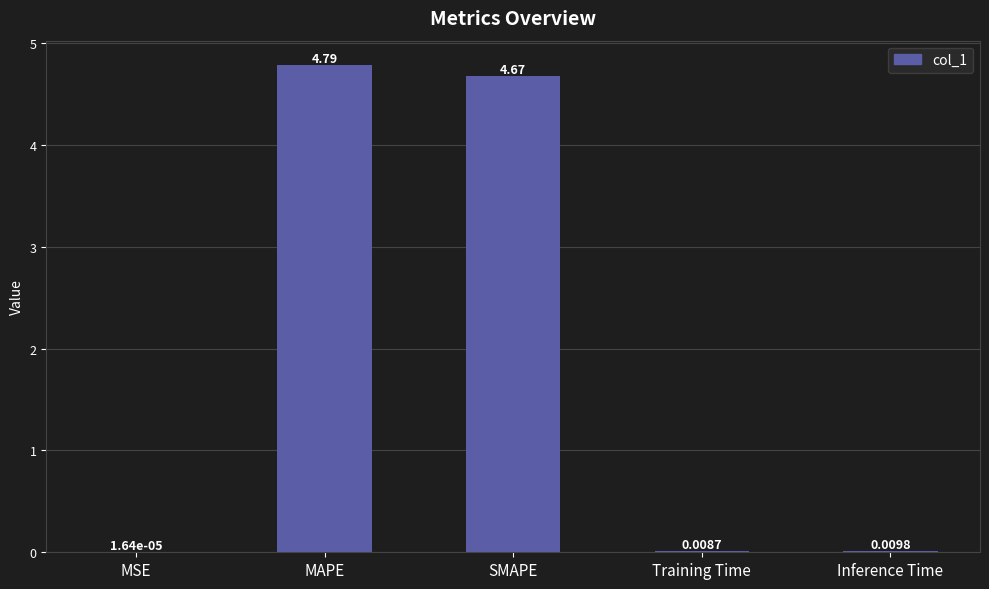

Which label corresponds to the largest value in the chart?

MAPE